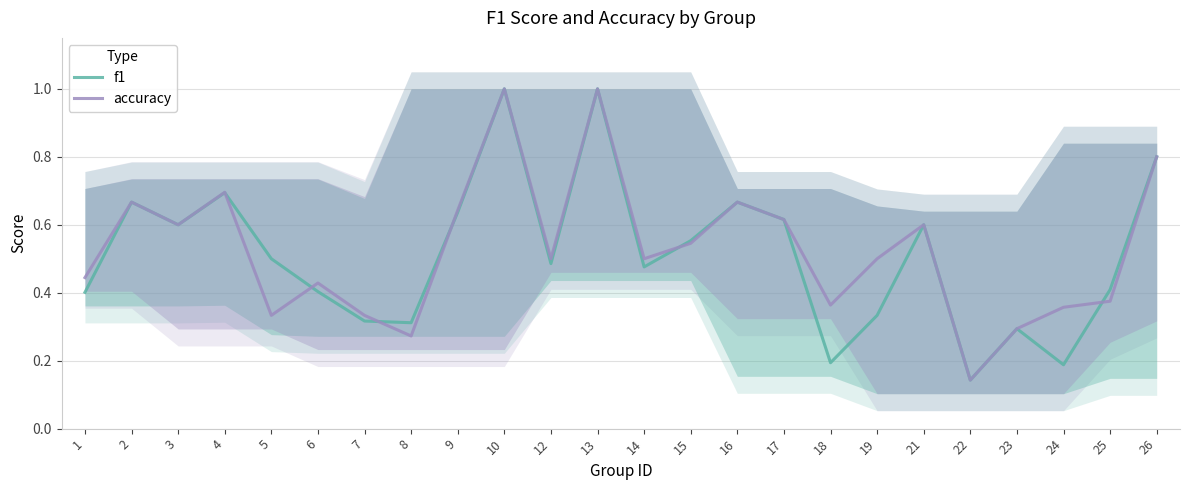

True or false: accuracy has a value of 0.7 at 4.

True